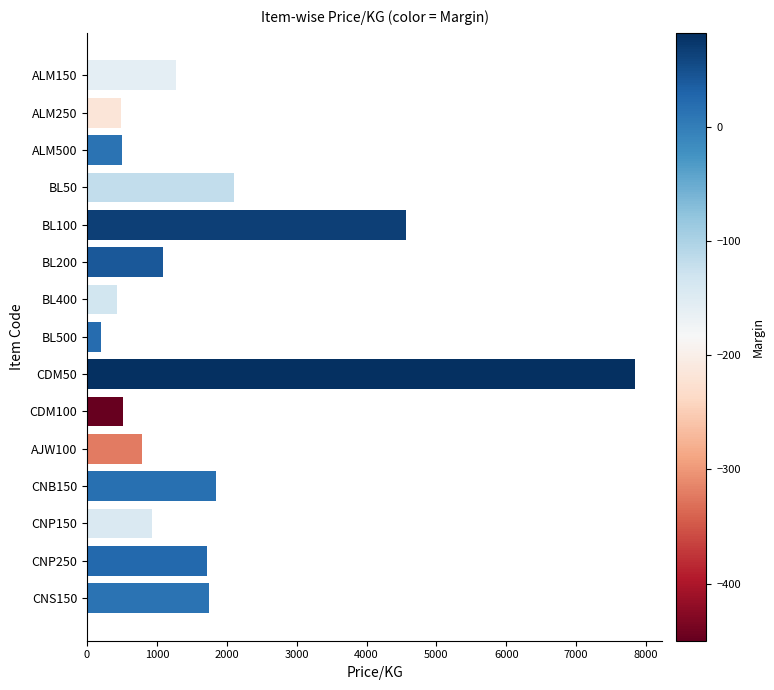

What is the value of the 15th bar from the top?

1740.0